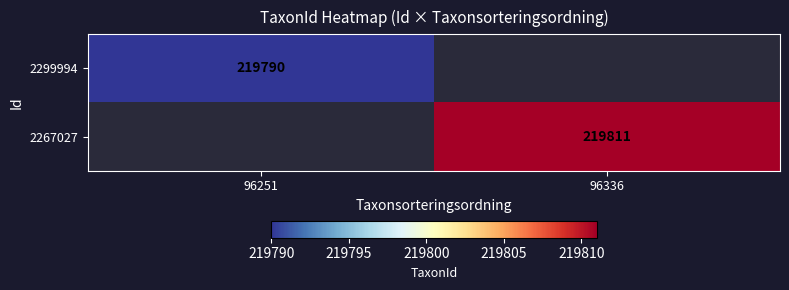

The value of 2299994 at 96251 is 381391. True or false?

False